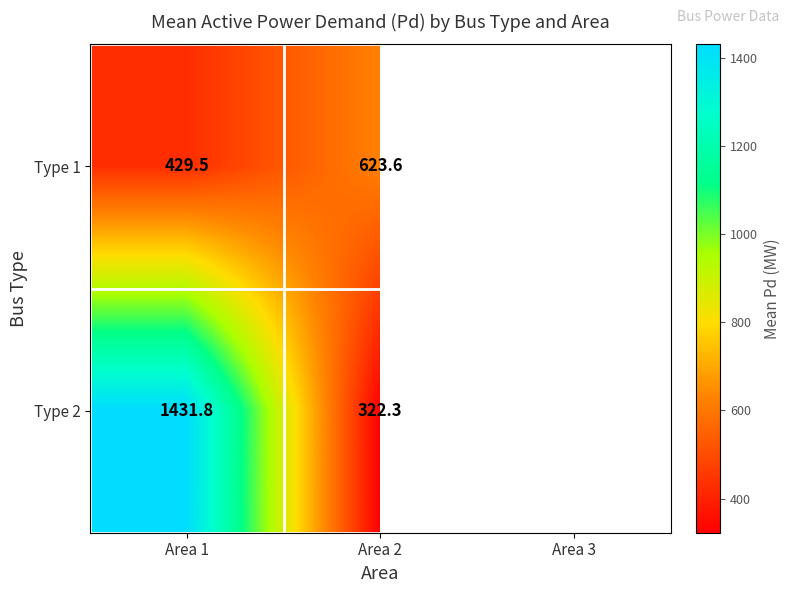

How many data points in Type 1 are above 623?

1